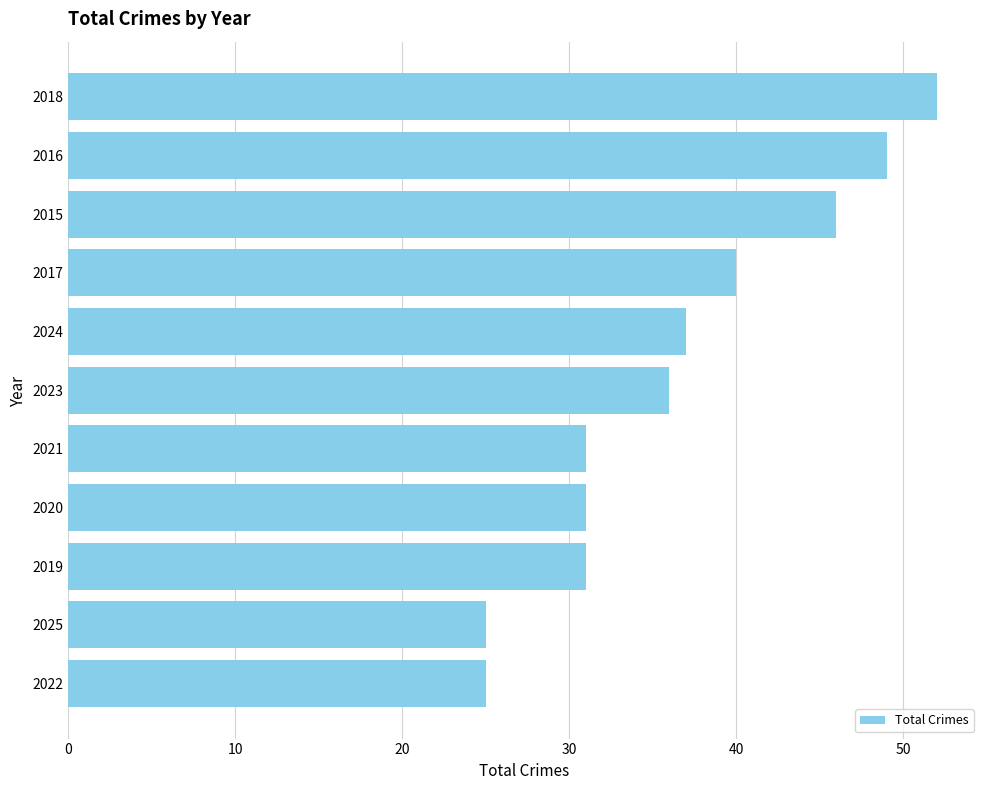

Which category has the highest value across all series?

2018